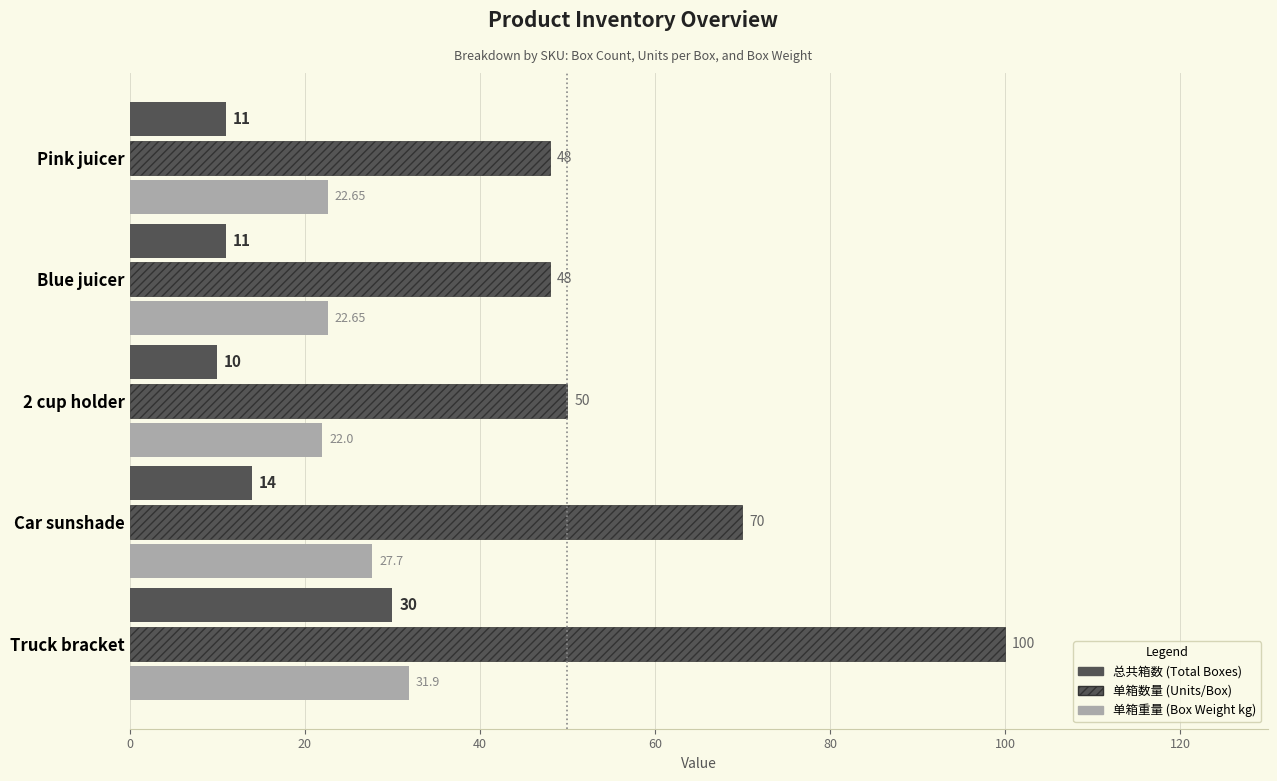

How many categories are shown in the chart?

5